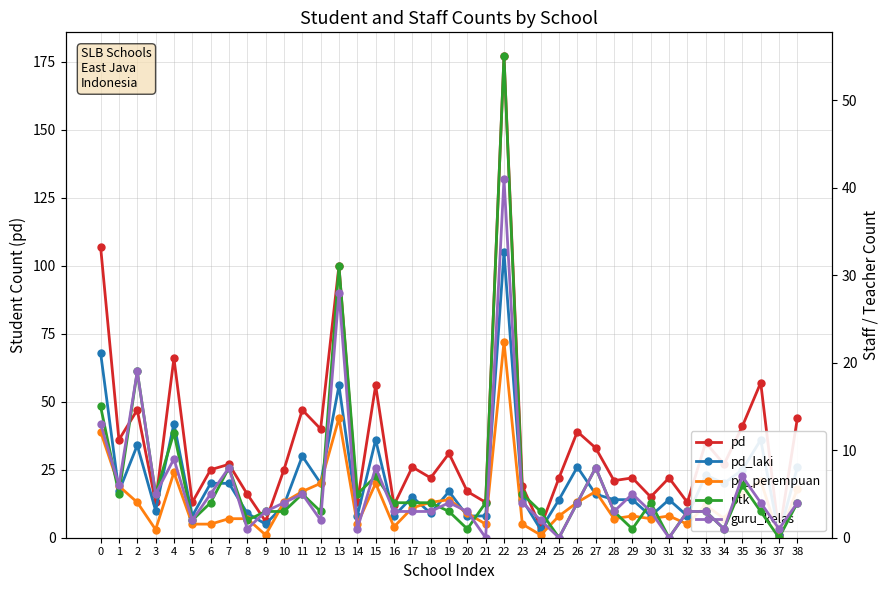

Reading left to right, what are all the values shown in this chart?

pd: 0=107	1=36	2=47	3=13	4=66	5=13	6=25	7=27	8=16	9=6	10=25	11=47	12=40	13=100	14=13	15=56	16=12	17=26	18=22	19=31	20=17	21=13	22=177	23=19	24=4	25=22	26=39	27=33	28=21	29=22	30=15	31=22	32=13	33=35	34=27	35=41	36=57	37=1	38=44
pd_laki: 0=68	1=17	2=34	3=10	4=42	5=8	6=20	7=20	8=9	9=5	10=12	11=30	12=20	13=56	14=8	15=36	16=8	17=15	18=9	19=17	20=8	21=8	22=105	23=14	24=3	25=14	26=26	27=16	28=14	29=14	30=8	31=14	32=8	33=23	34=20	35=25	36=36	37=1	38=26
pd_perempuan: 0=39	1=19	2=13	3=3	4=24	5=5	6=5	7=7	8=7	9=1	10=13	11=17	12=20	13=44	14=5	15=20	16=4	17=11	18=13	19=14	20=9	21=5	22=72	23=5	24=1	25=8	26=13	27=17	28=7	29=8	30=7	31=8	32=5	33=12	34=7	35=16	36=21	37=0	38=18
ptk: 0=15	1=5	2=19	3=5	4=12	5=2	6=4	7=8	8=2	9=3	10=3	11=5	12=3	13=31	14=5	15=7	16=4	17=4	18=4	19=3	20=1	21=4	22=55	23=5	24=3	25=0	26=4	27=8	28=3	29=1	30=4	31=0	32=3	33=3	34=1	35=6	36=3	37=0	38=4
guru_kelas: 0=13	1=6	2=19	3=5	4=9	5=2	6=5	7=8	8=1	9=3	10=4	11=5	12=2	13=28	14=1	15=8	16=3	17=3	18=3	19=4	20=3	21=0	22=41	23=4	24=2	25=0	26=4	27=8	28=3	29=5	30=3	31=0	32=3	33=3	34=1	35=7	36=4	37=1	38=4